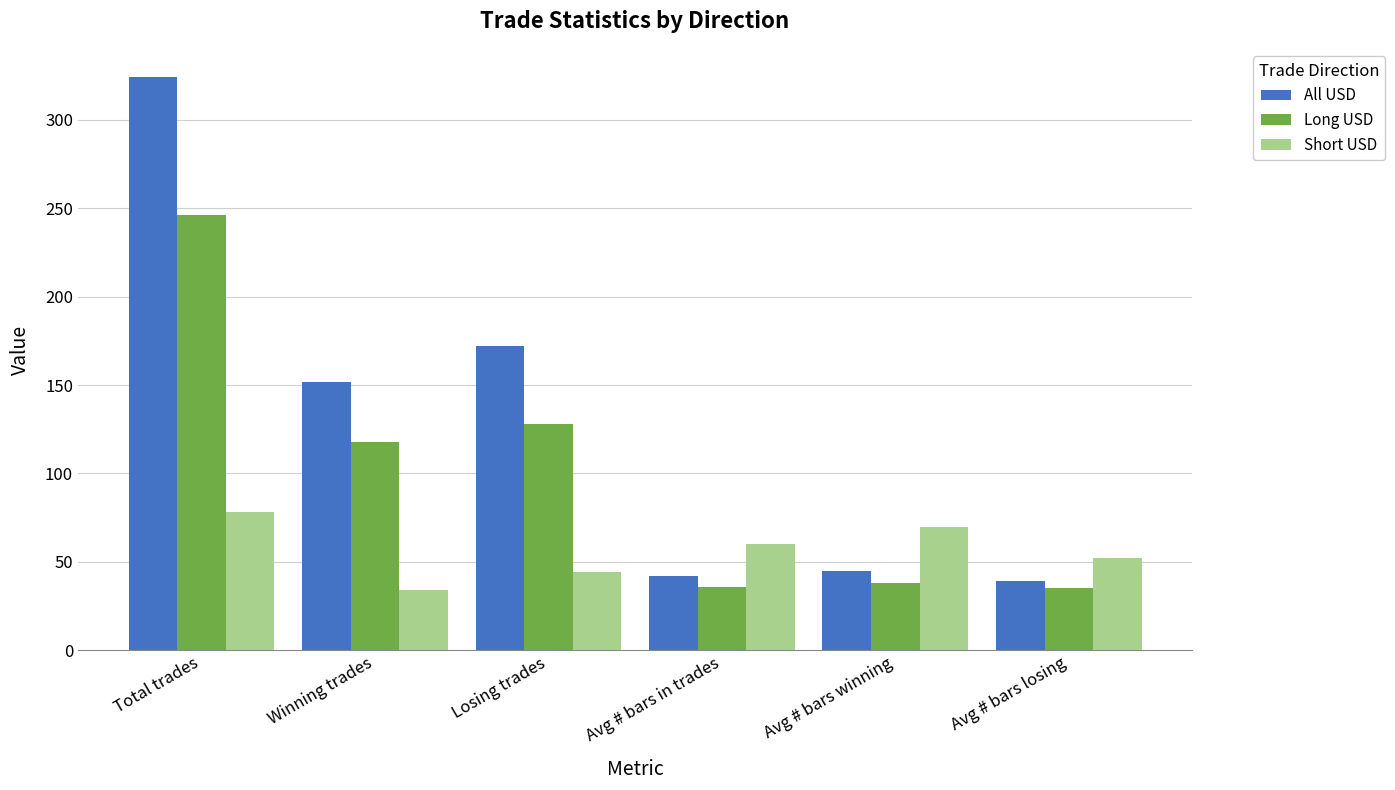

What is the sum of the Long USD values at Losing trades and Avg # bars in trades?

164